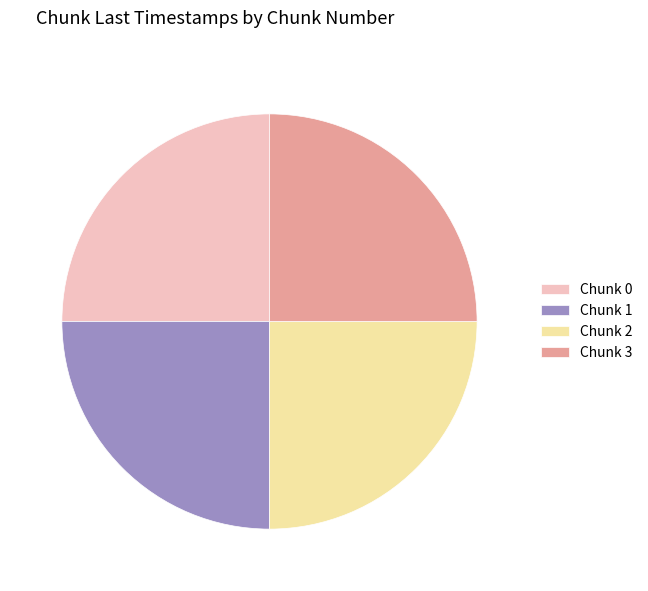

How many slices are in this pie chart?

4